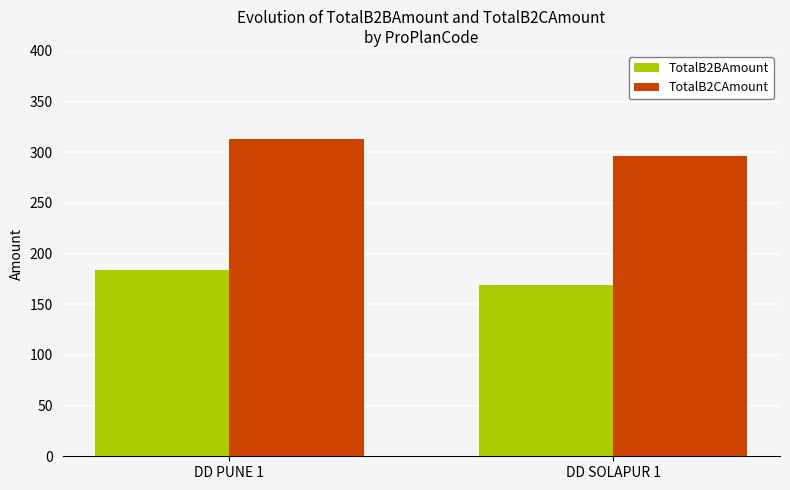

What is the minimum value shown in the chart?

169.3